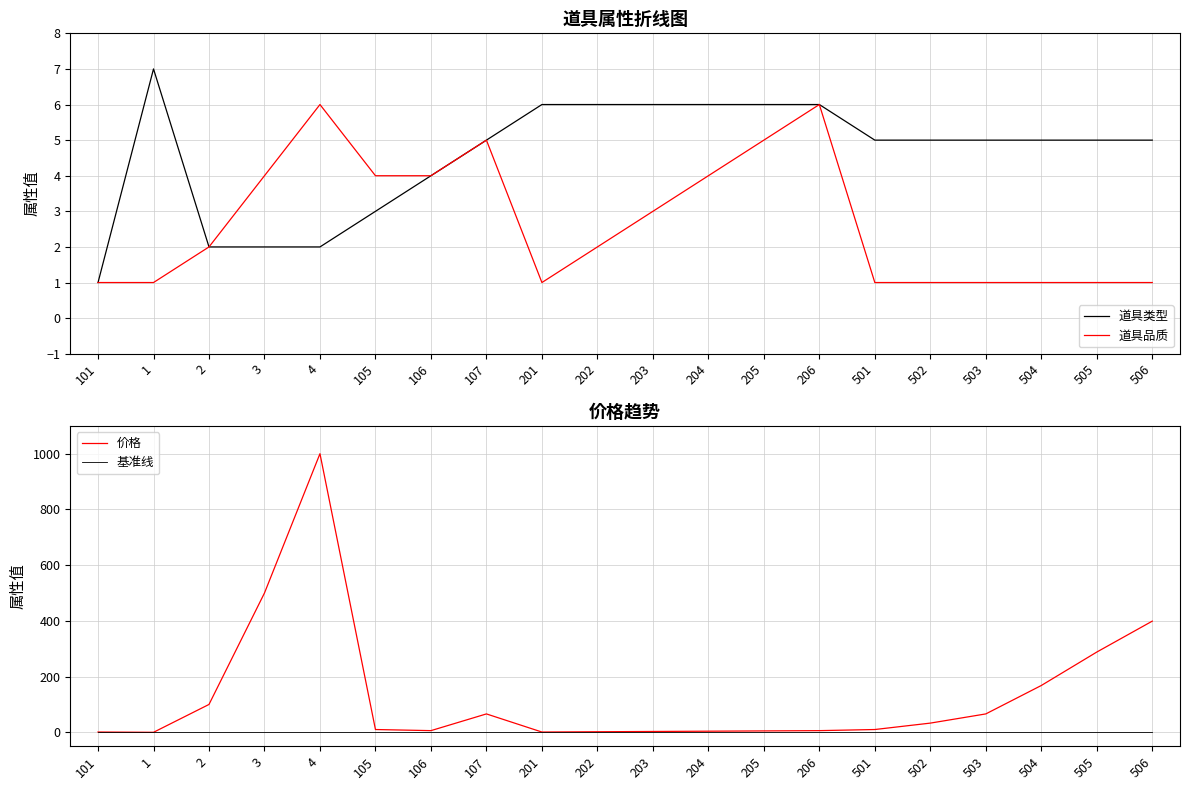

Reading left to right, what are all the values shown in this chart?

道具类型: 101=1	1=7	2=2	3=2	4=2	105=3	106=4	107=5	201=6	202=6	203=6	204=6	205=6	206=6	501=5	502=5	503=5	504=5	505=5	506=5
道具品质: 101=1	1=1	2=2	3=4	4=6	105=4	106=4	107=5	201=1	202=2	203=3	204=4	205=5	206=6	501=1	502=1	503=1	504=1	505=1	506=1
价格: 101=1	1=0	2=100	3=500	4=1000	105=10	106=6	107=66	201=1	202=2	203=3	204=4	205=5	206=6	501=10	502=33	503=66	504=168	505=288	506=399
基准线: 101=0	1=0	2=0	3=0	4=0	105=0	106=0	107=0	201=0	202=0	203=0	204=0	205=0	206=0	501=0	502=0	503=0	504=0	505=0	506=0